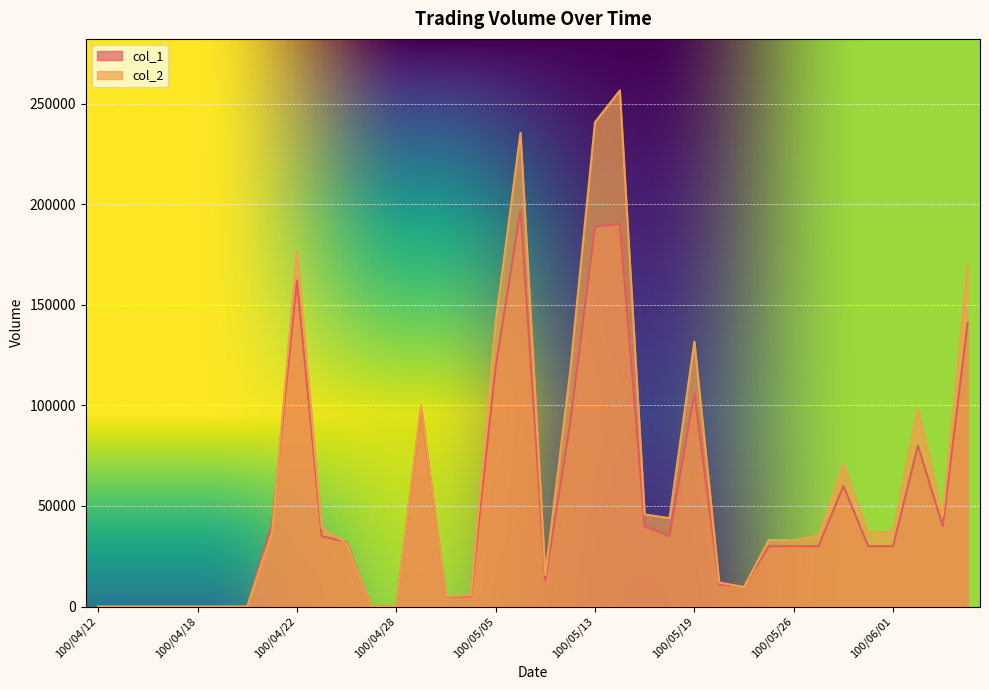

What is the difference between the maximum and minimum values in the col_1 series?

197000